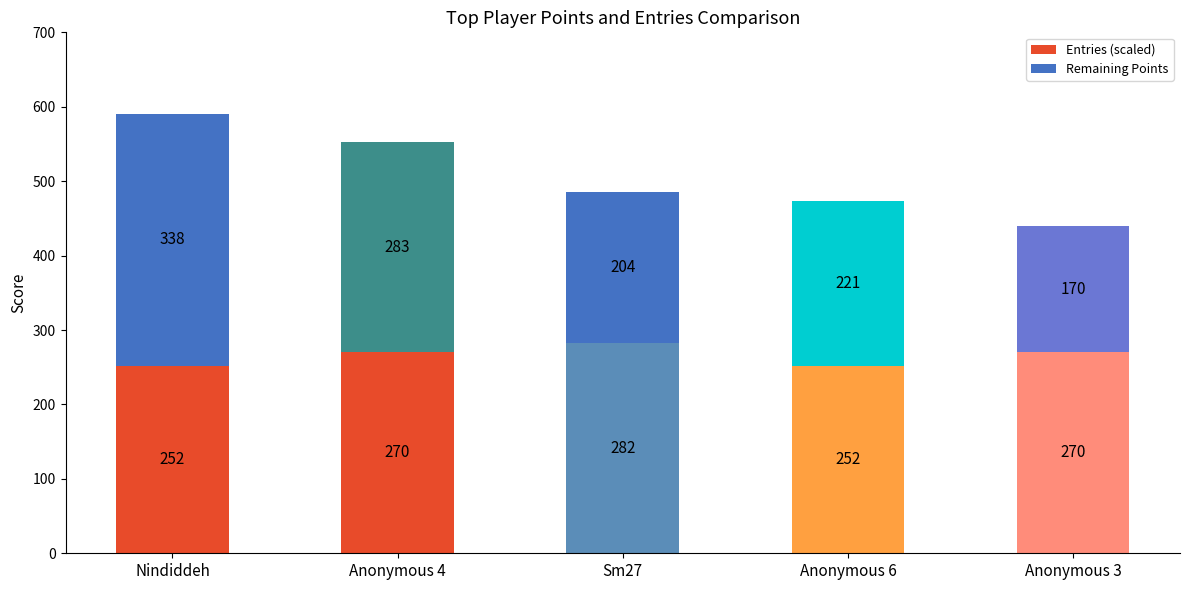

At which label does Entries (scaled) reach its peak?

Sm27